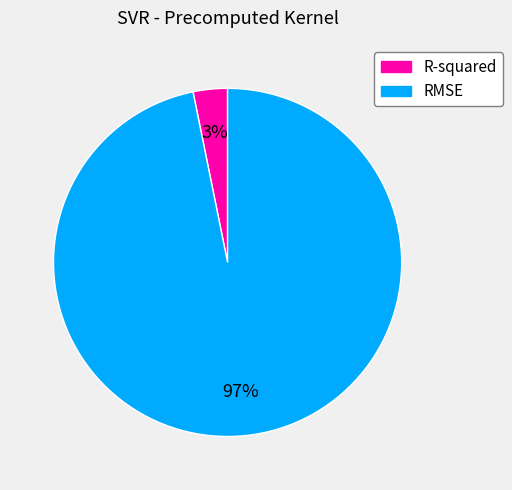

Which category accounts for the majority?

RMSE